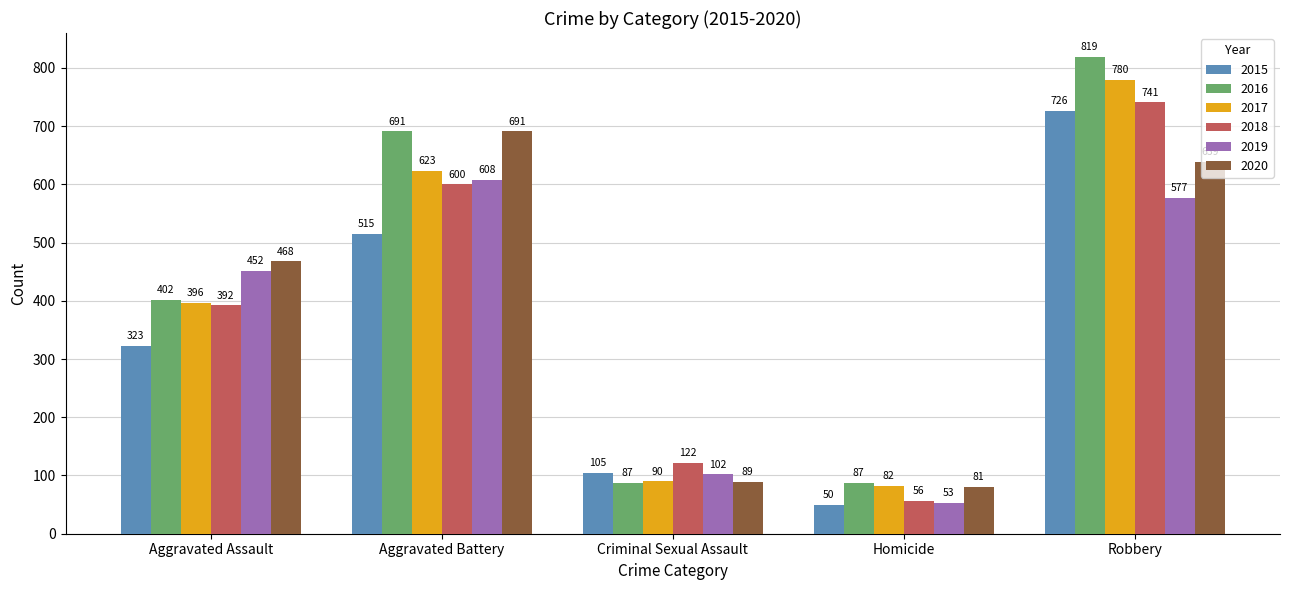

Which series has the largest total across all categories?

2016